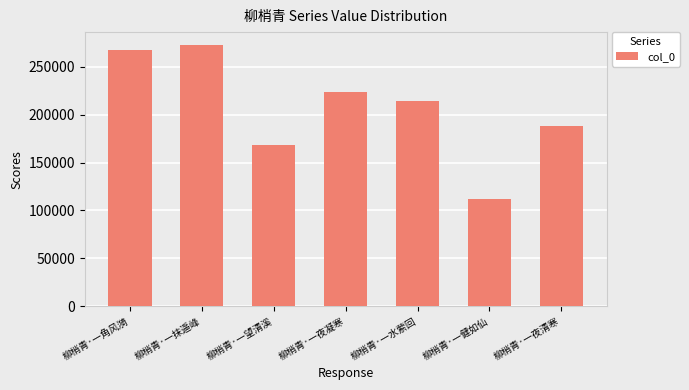

Rank the categories by value from highest to lowest.

柳梢青·一抹遥峰, 柳梢青·一角风漪, 柳梢青·一夜凝寒, 柳梢青·一水萦回, 柳梢青·一夜清寒, 柳梢青·一望清溪, 柳梢青·一健如仙